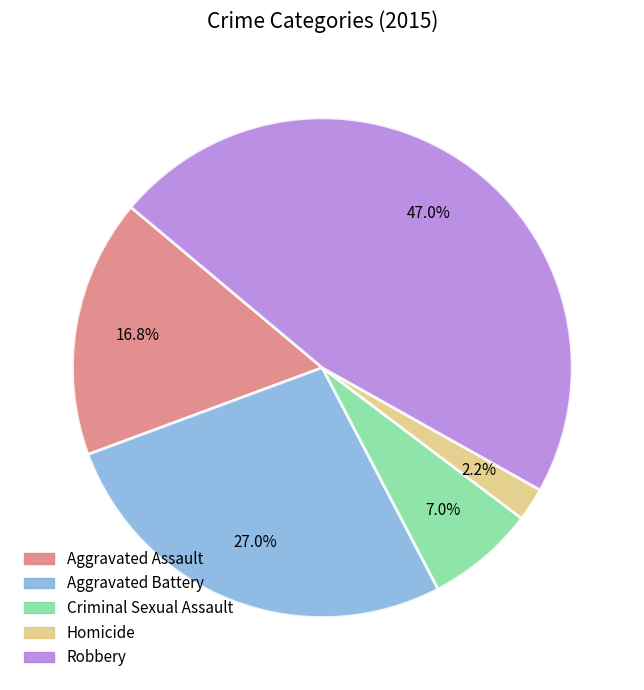

What percentage is the Aggravated Assault slice, to the nearest percent?

17%